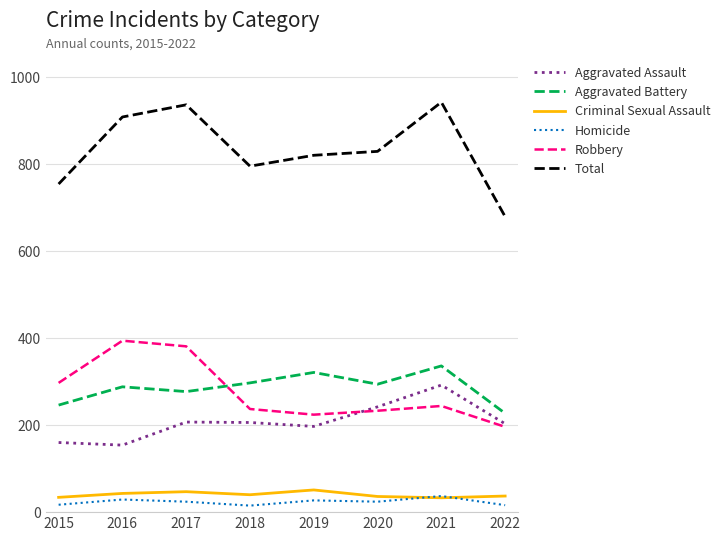

What is the total value across all series at 2021?

1884